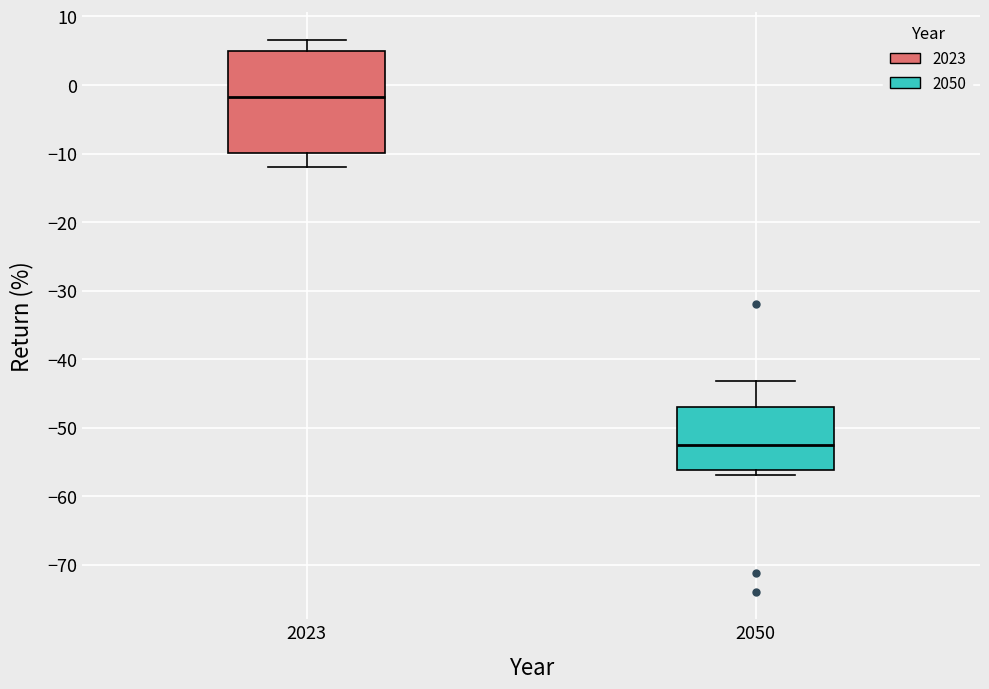

Reading left to right, read every box against the y-axis: the position of its median line, the range the box covers, and the ends of its whiskers. The values are not printed on the chart, so give them approximately, as read against the axis.

2023: median -2, box -10 to 5, whiskers -12 to 7
2050: median -53, box -56 to -47, whiskers -57 to -43